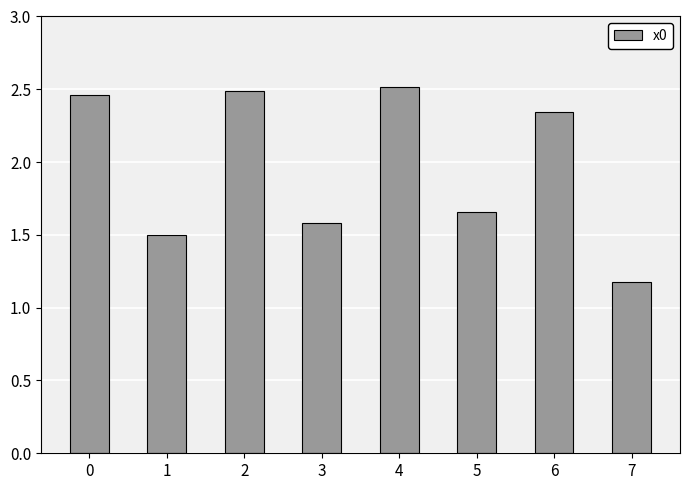

At which label is the value closest to 1?

7